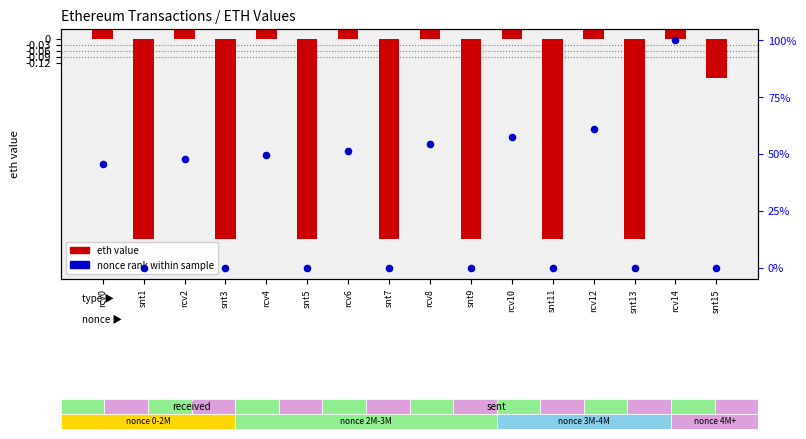

What are all the series names shown in the legend?

eth value, nonce rank within sample